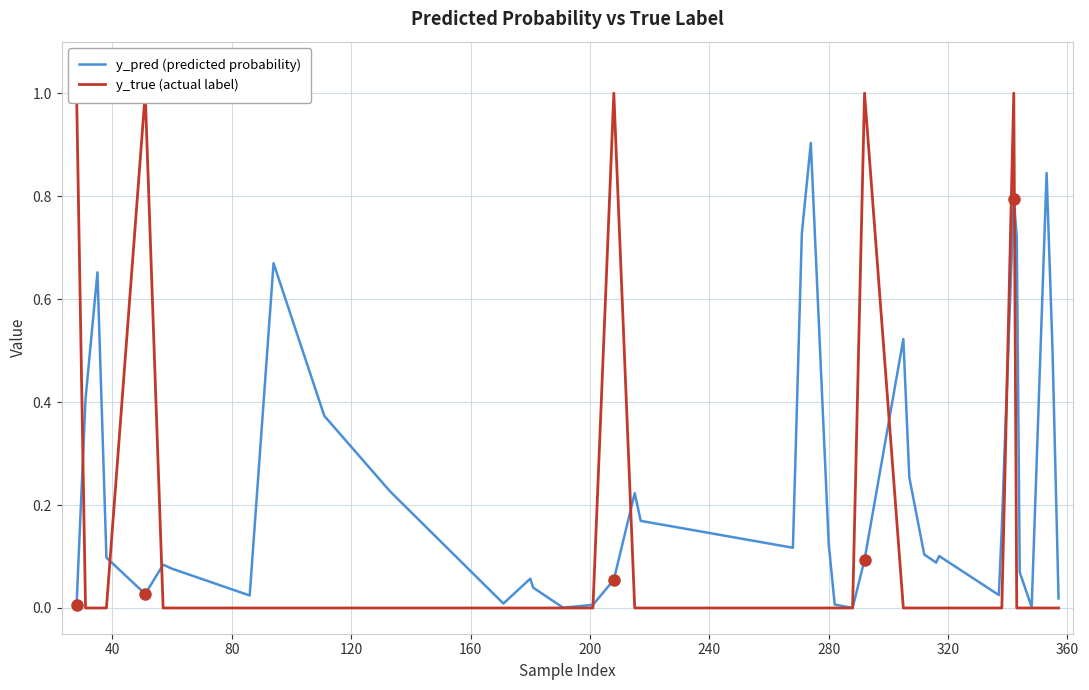

Which series has the widest spread of values?

y_true (actual label)